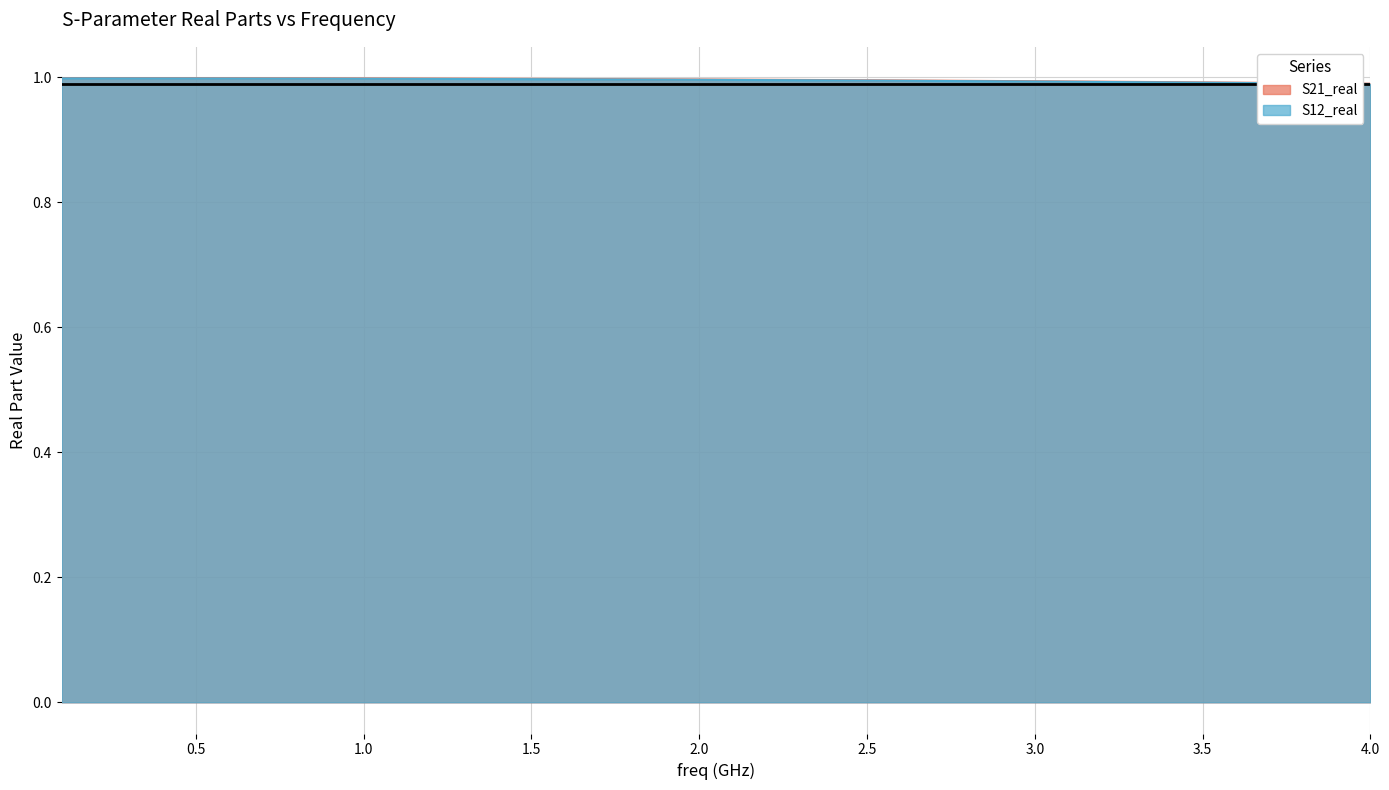

What is the highest value of the S21_real series?

1.0